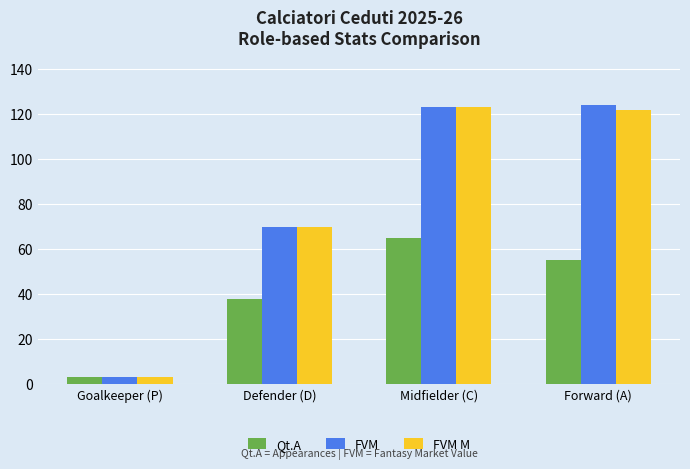

Reading right to left, what are all the values shown in this chart?

Qt.A: Forward (A)=55	Midfielder (C)=65	Defender (D)=38	Goalkeeper (P)=3
FVM: Forward (A)=124	Midfielder (C)=123	Defender (D)=70	Goalkeeper (P)=3
FVM M: Forward (A)=122	Midfielder (C)=123	Defender (D)=70	Goalkeeper (P)=3